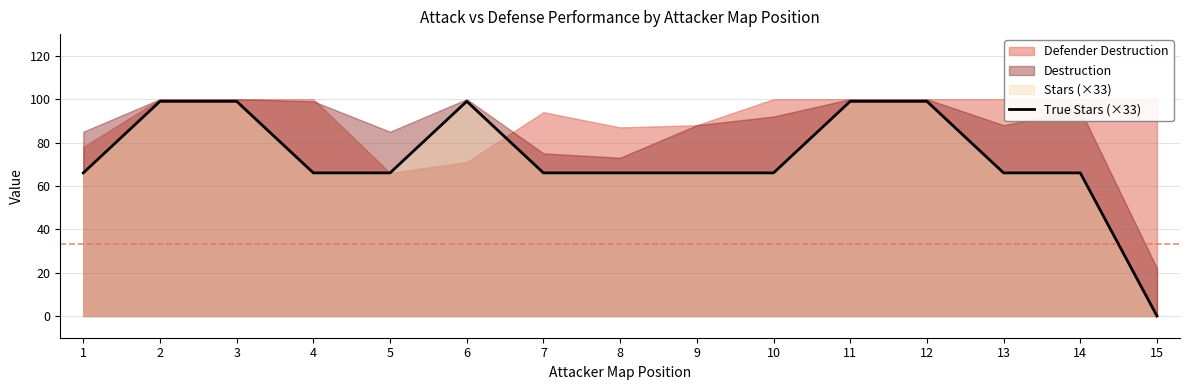

Count the values in the range 66 to 99.

14